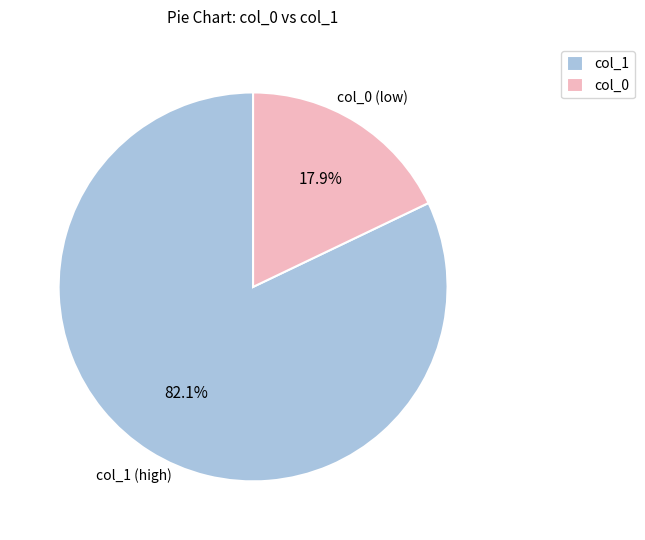

How much of the chart is everything except col_1?

17.9%